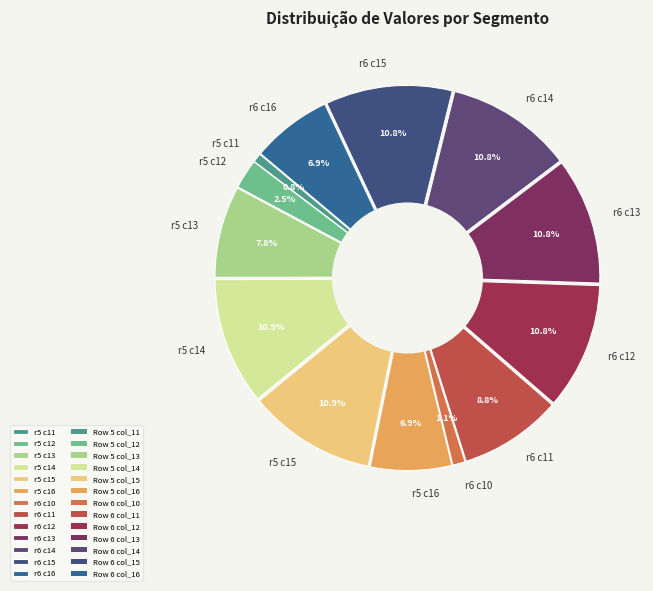

Do r5 c14 and r5 c13 together represent more than half of the pie?

No